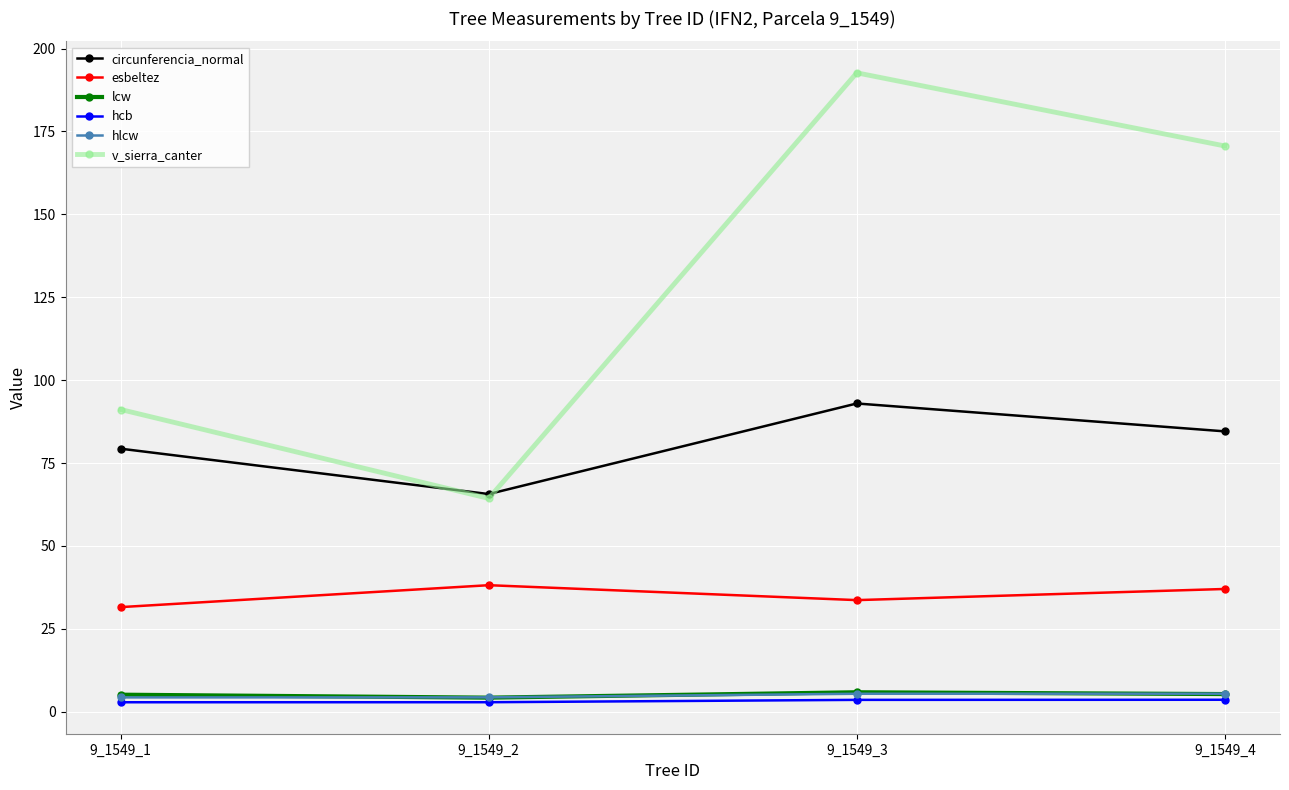

How many values in the hlcw series are below 5?

2